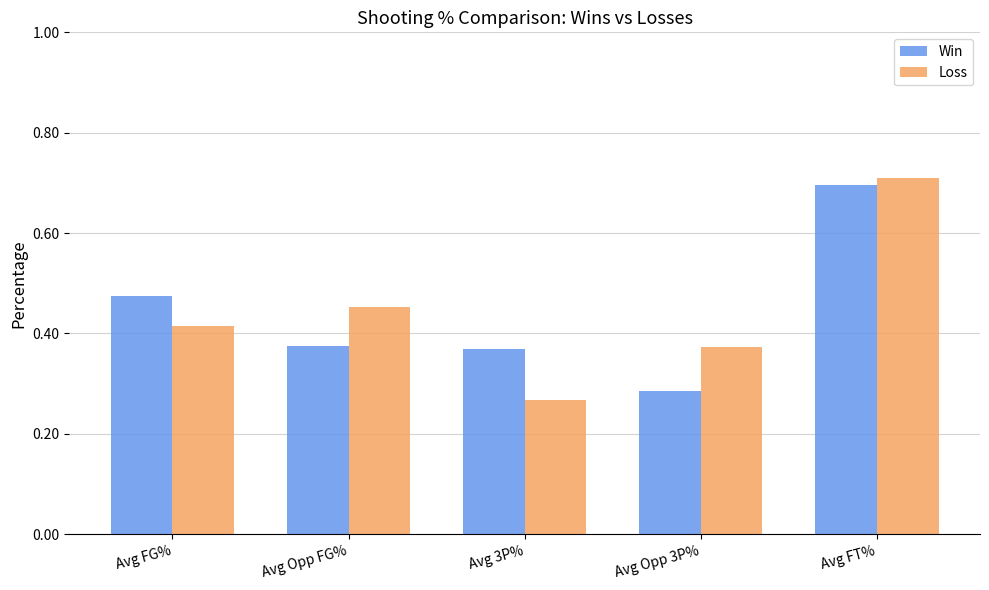

What are all the series names shown in the legend?

Win, Loss